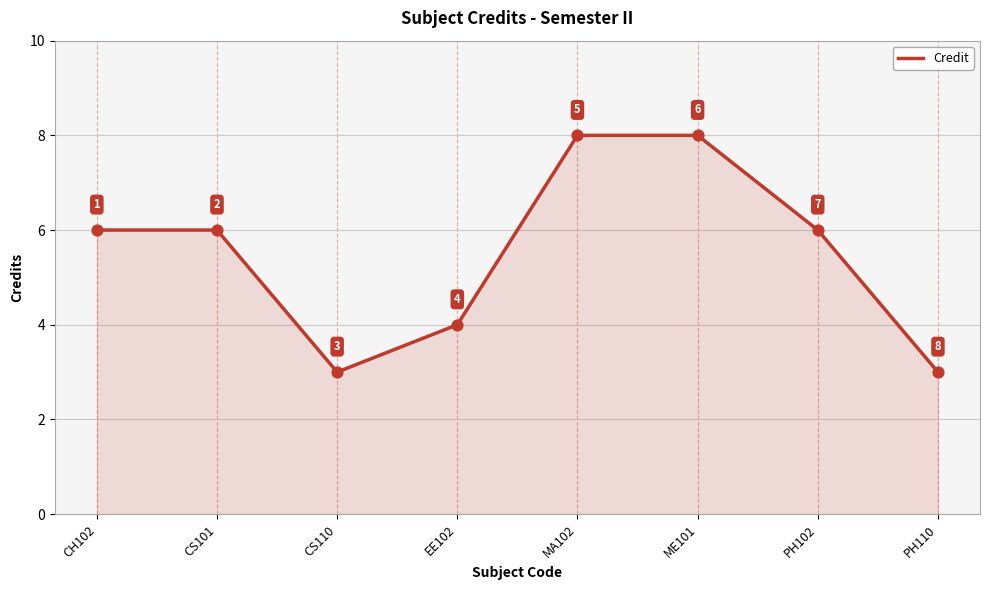

Between EE102 and MA102, which is larger?

MA102